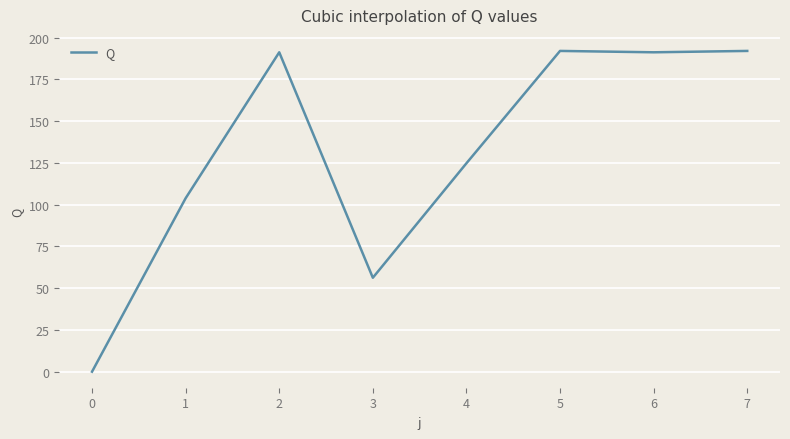

The value at 4 is 36.3. True or false?

False